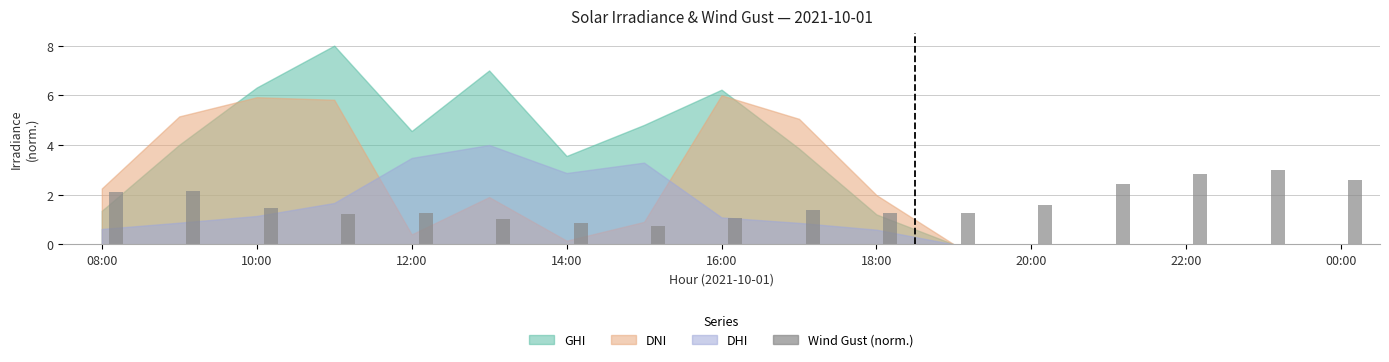

What is the average value?

1.7